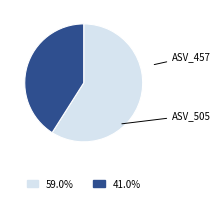

Does any single category account for the majority?

Yes